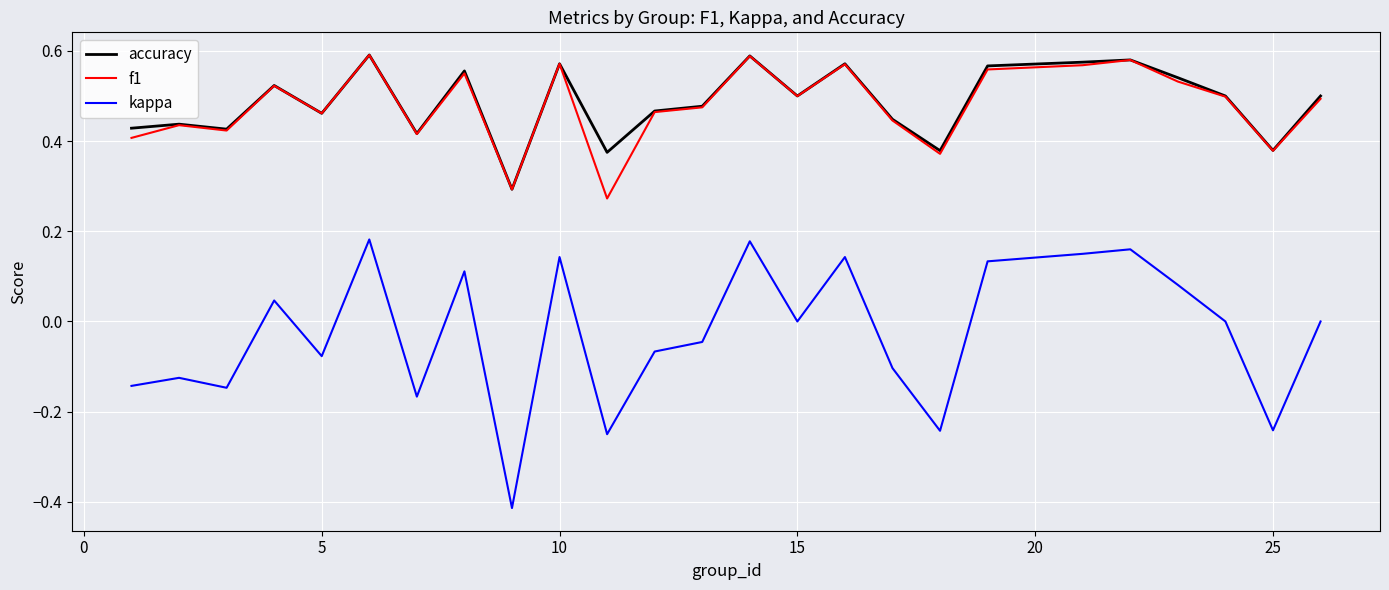

True or false: f1 and kappa cross at least once.

False